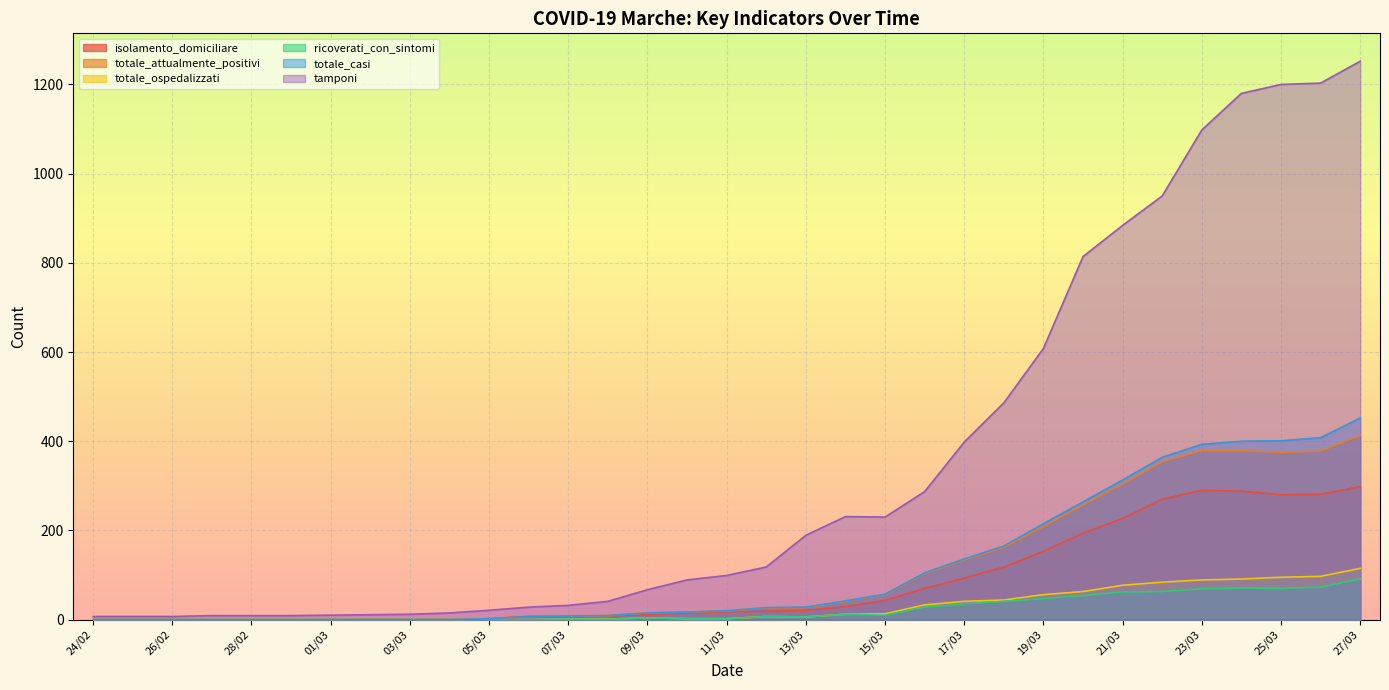

The value of totale_attualmente_positivi at 27/03 is 117. True or false?

False